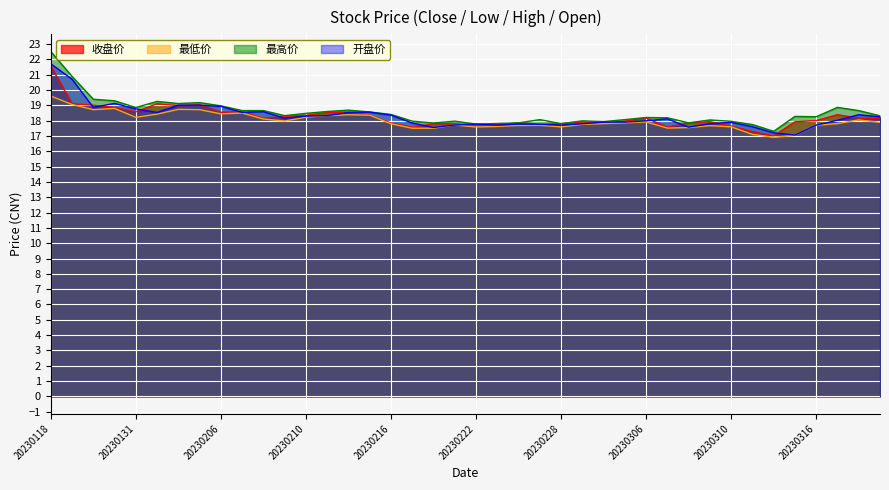

In 最高价, how many points are lower than both neighbors (excluding endpoints)?

10